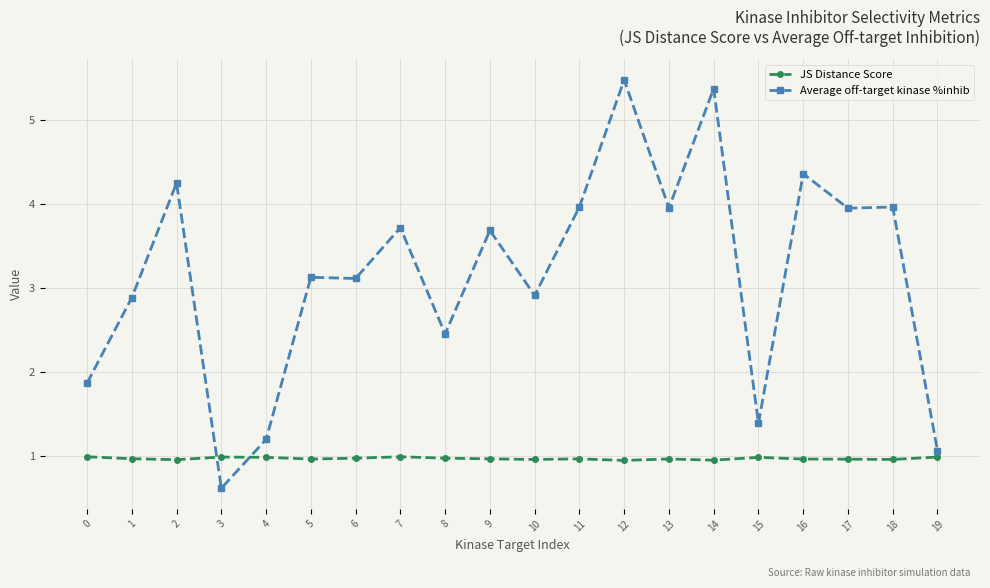

What is the maximum value shown in the chart?

5.5